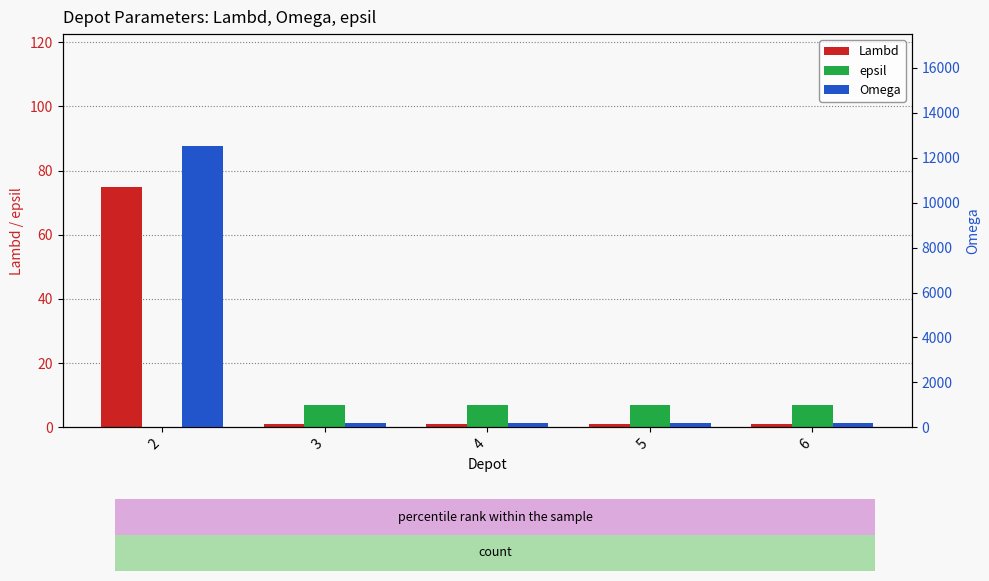

Reading left to right, what are all the values shown in this chart?

Lambd: 2=75	3=1	4=1	5=1	6=1
epsil: 2=0	3=7	4=7	5=7	6=7
Omega: 2=12500	3=200	4=200	5=200	6=200